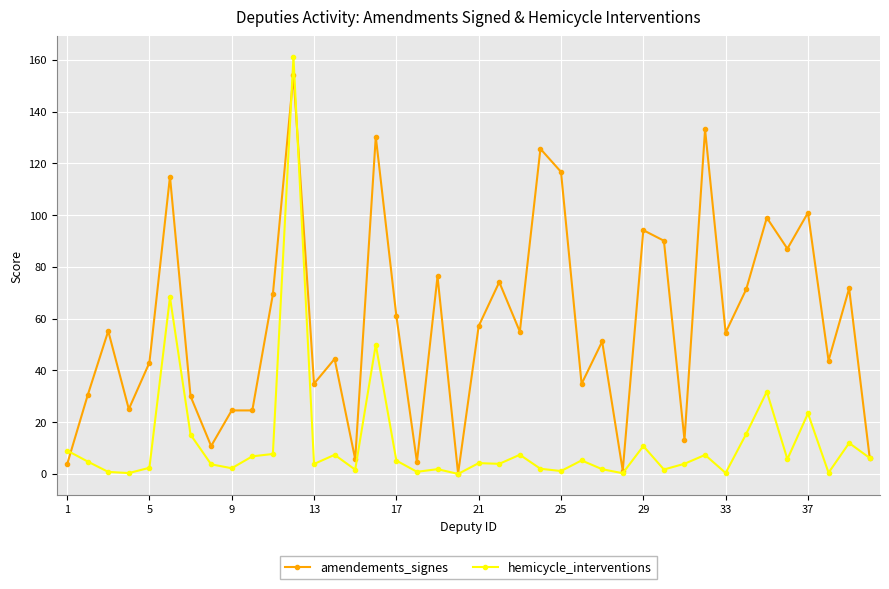

Which series has the largest total across all categories?

amendements_signes